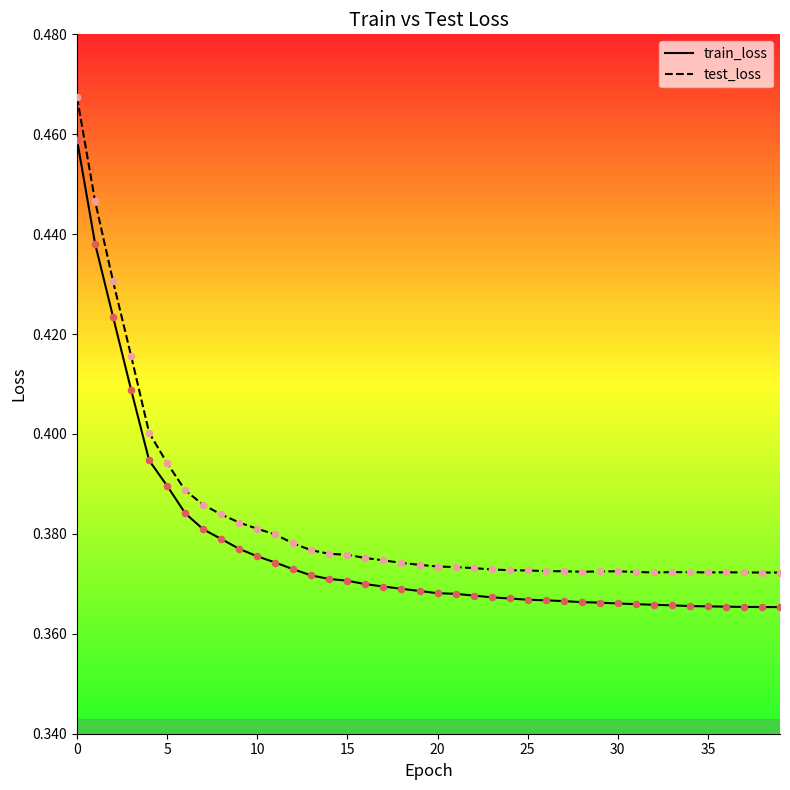

Which series contains the highest Y value?

test_loss